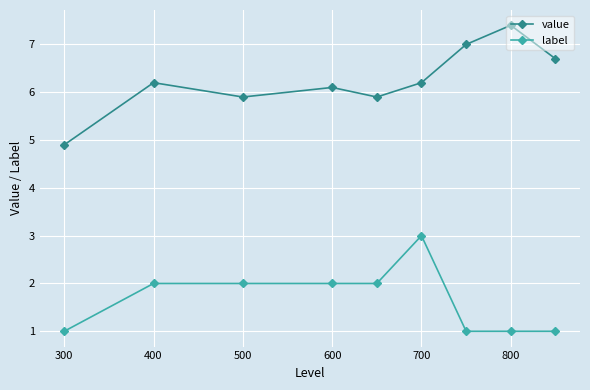

What is the difference between the maximum and minimum values in the label series?

2.0